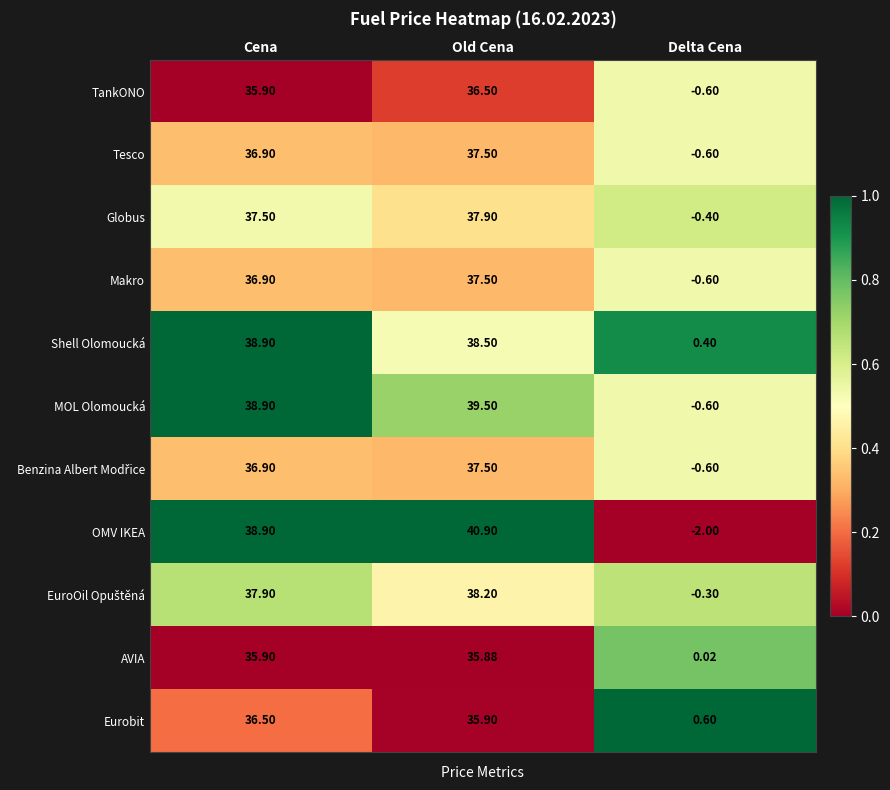

Is the value of Shell Olomoucká at Delta Cena greater than the value of OMV IKEA at Cena?

No